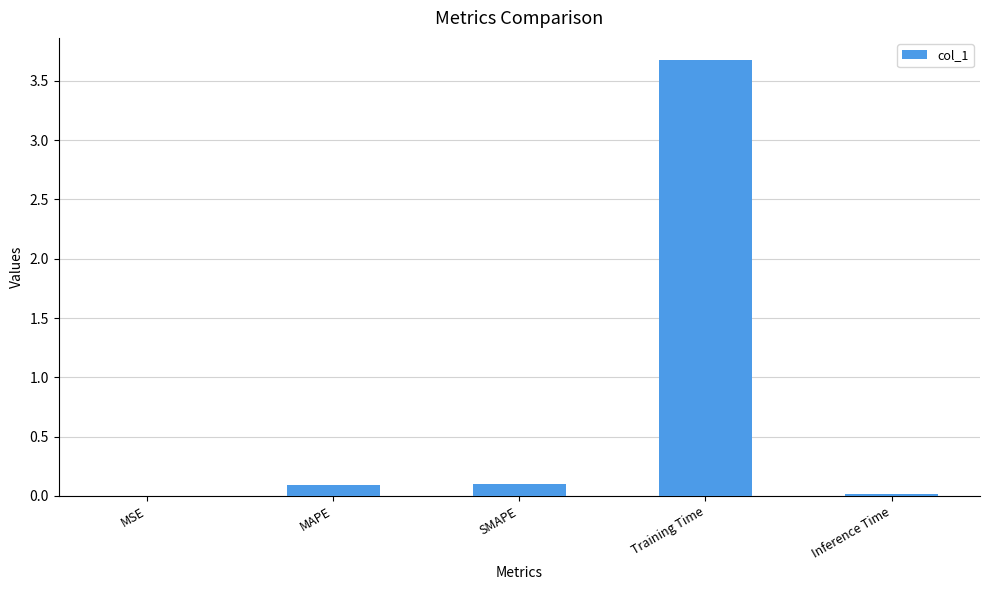

Which has a higher value, Training Time or Inference Time?

Training Time